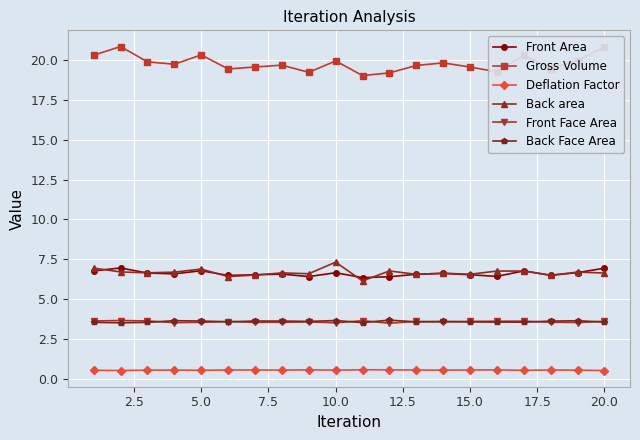

What is the smallest value displayed?

0.5